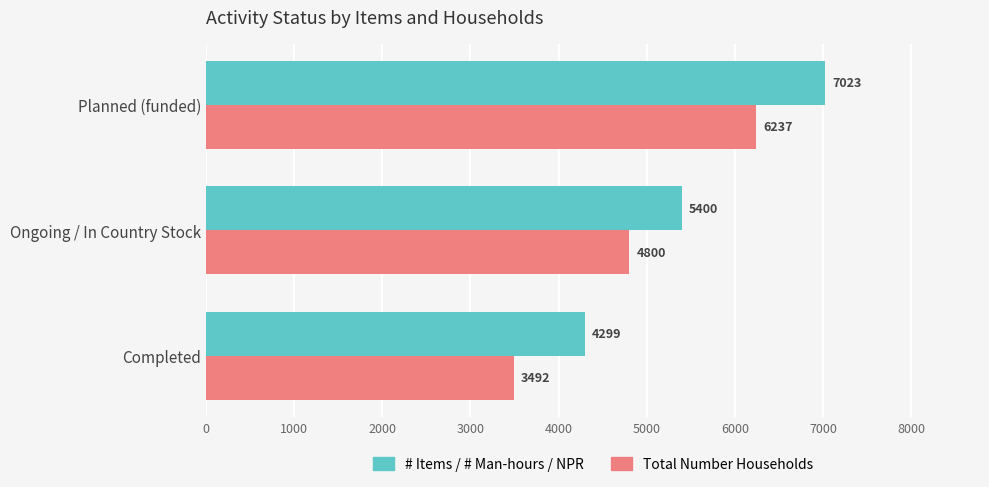

What is the sum of all Total Number Households values?

14529